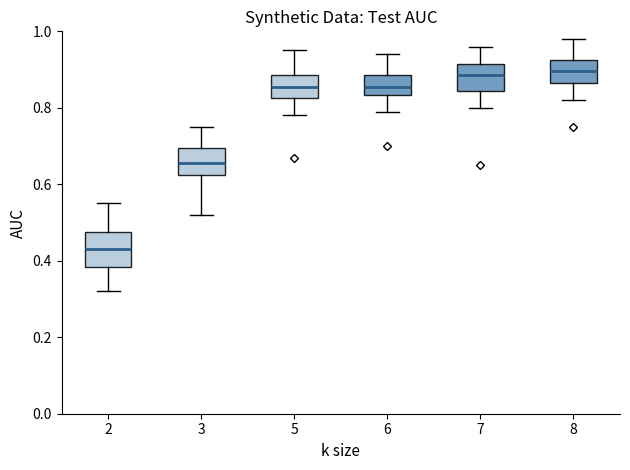

Where does the lower whisker of the box at x = 8 end on the y-axis? The values are not printed on the chart, so give them approximately, as read against the axis.

0.82